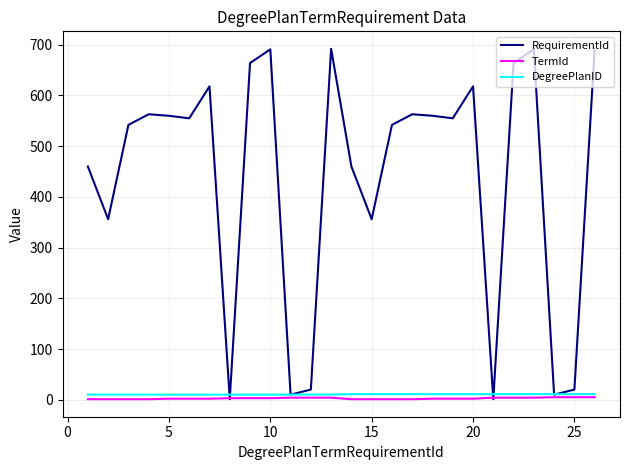

What are all the series names shown in the legend?

RequirementId, TermId, DegreePlanID